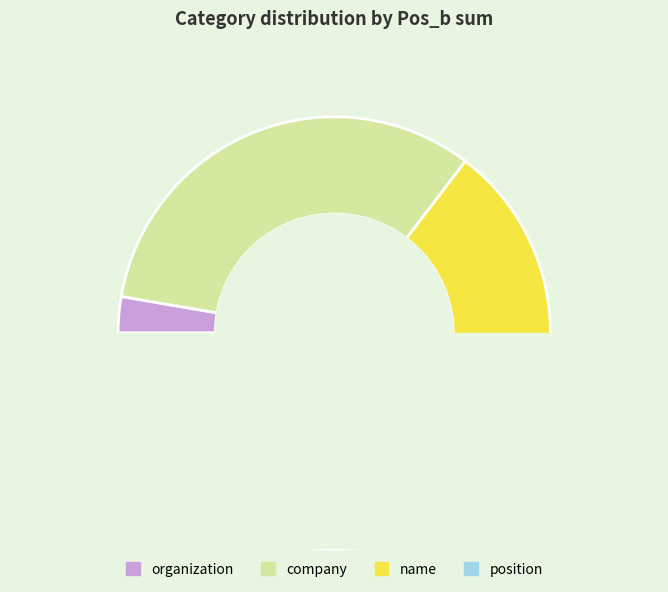

To the nearest percent, what is the combined percentage of name and organization?

35%